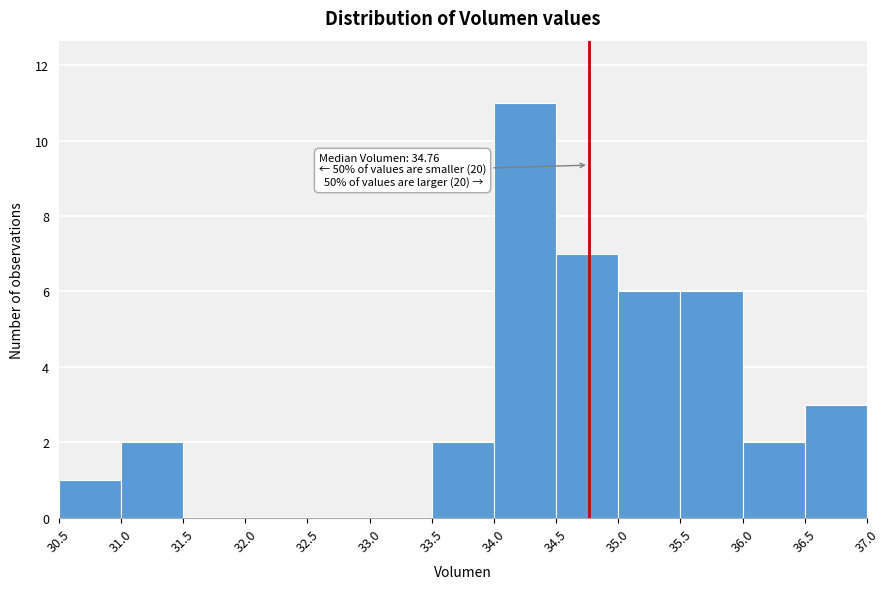

Which range on the x-axis has the tallest bar?

34.0 to 34.5